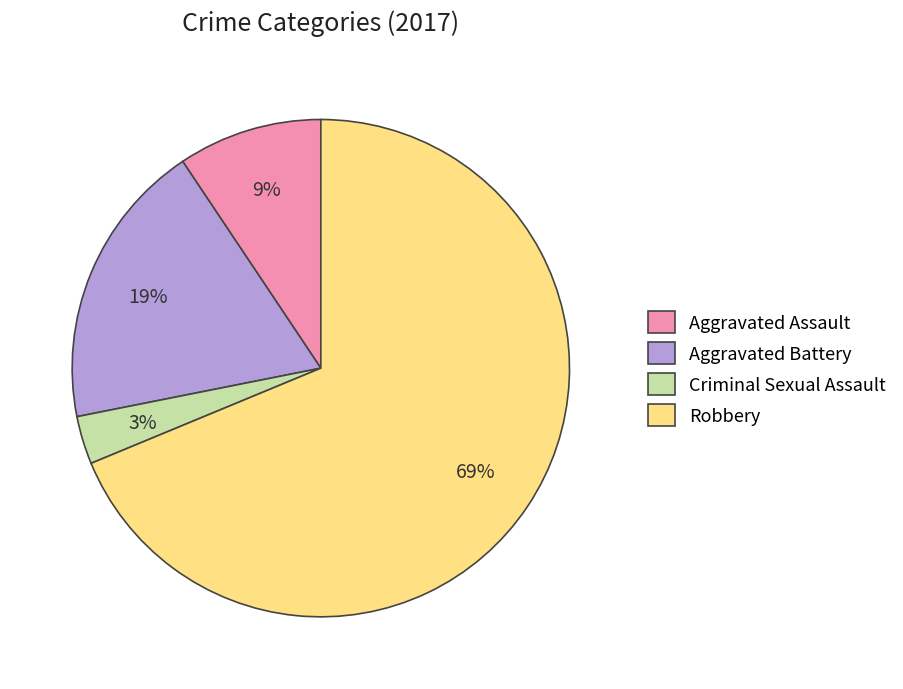

How many segments does this pie chart have?

4